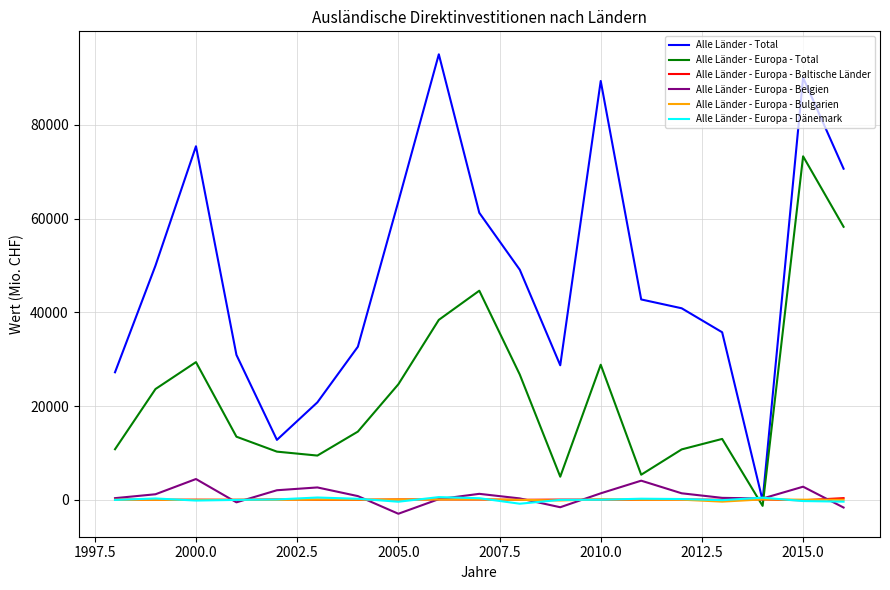

What is the smallest value displayed?

-2981.4